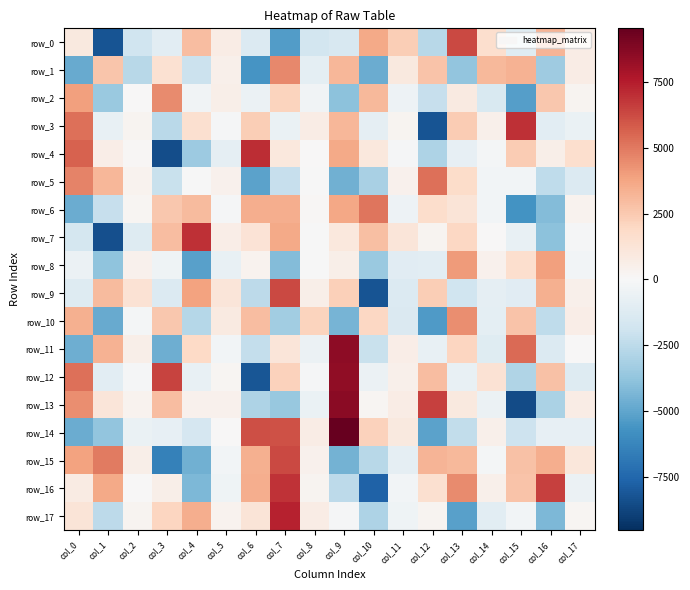

At which label does row_2 reach its peak?

col_3